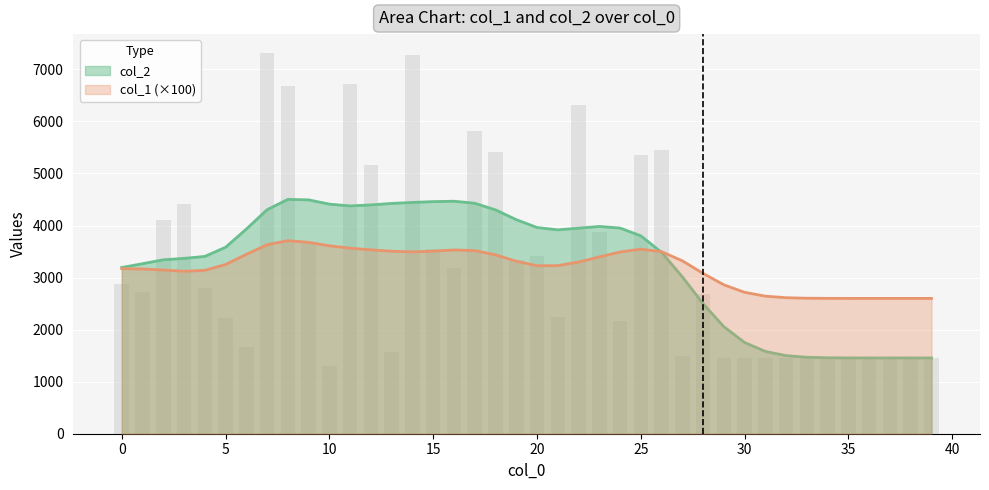

At which category does the chart reach its peak across all series?

7